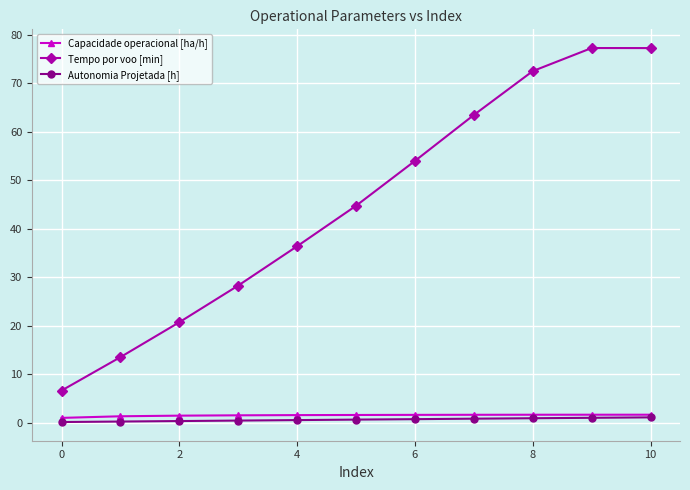

Which series has the largest total across all categories?

Tempo por voo [min]